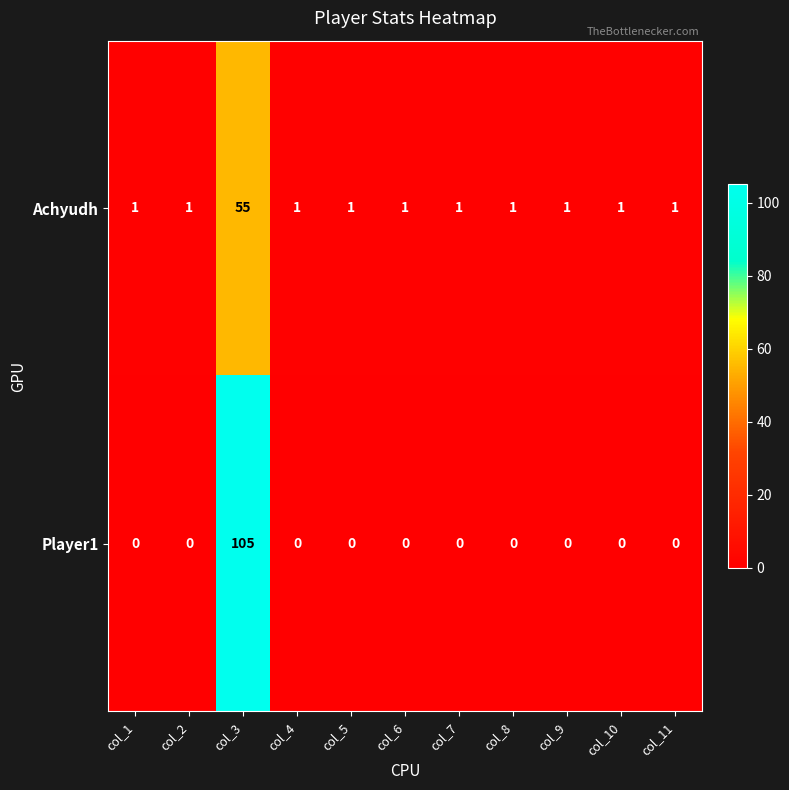

At which category is the sum across all series the highest?

col_3